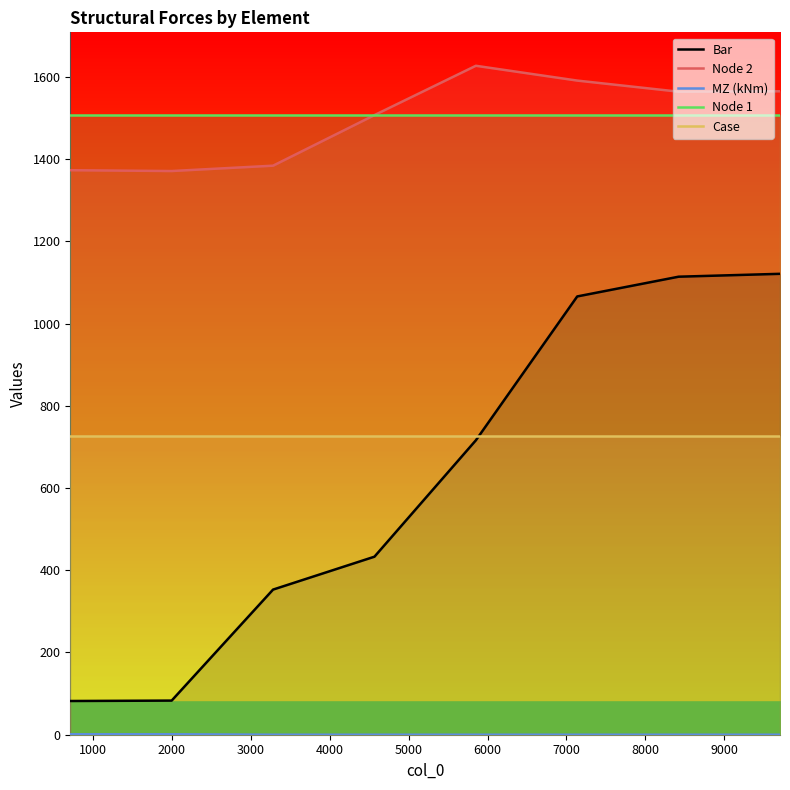

Reading left to right, what are all the values shown in this chart?

Bar: 82.0	83.0	353.0	433.0	716.0	1066.0	1114.0	1121.0
Node 2: 1373.0	1371.0	1384.0	1507.0	1627.0	1591.0	1564.0	1565.0
MZ (kNm): 1.0	1.0	0.0	0.0	0.0	0.0	0.0	0.0
Node 1: 1508.0	1508.0	1508.0	1508.0	1508.0	1508.0	1508.0	1508.0
Case: 726.0	726.0	726.0	726.0	726.0	726.0	726.0	726.0